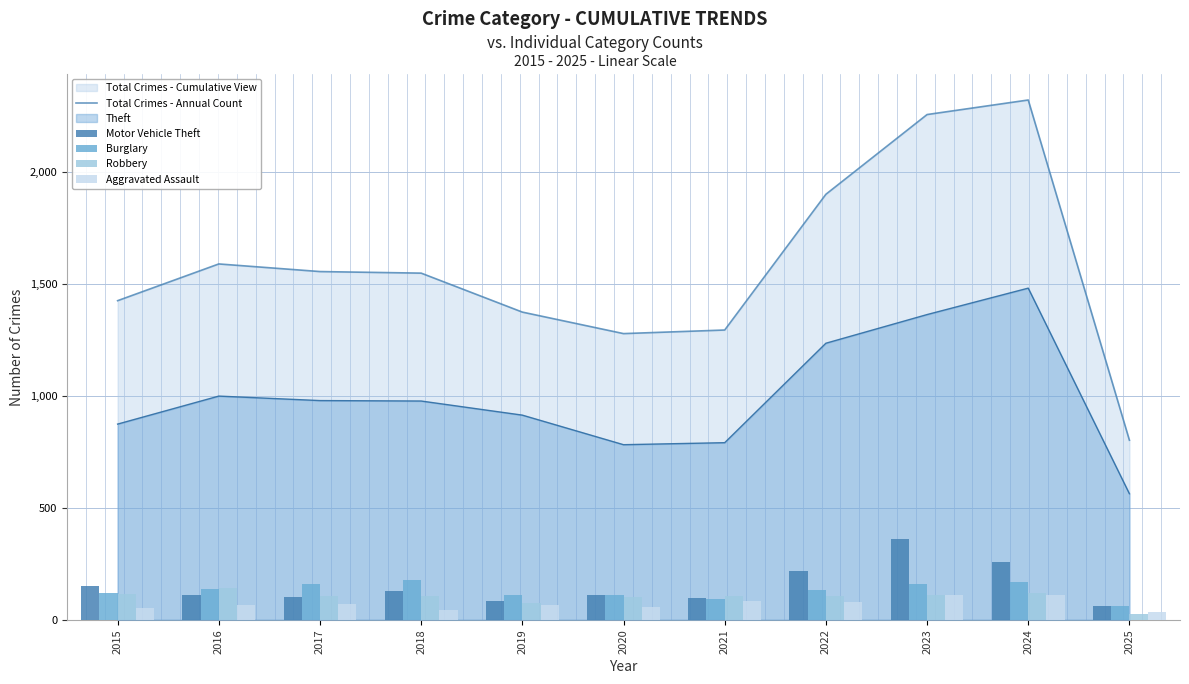

What is the difference between the maximum and minimum values in the Motor Vehicle Theft series?

299